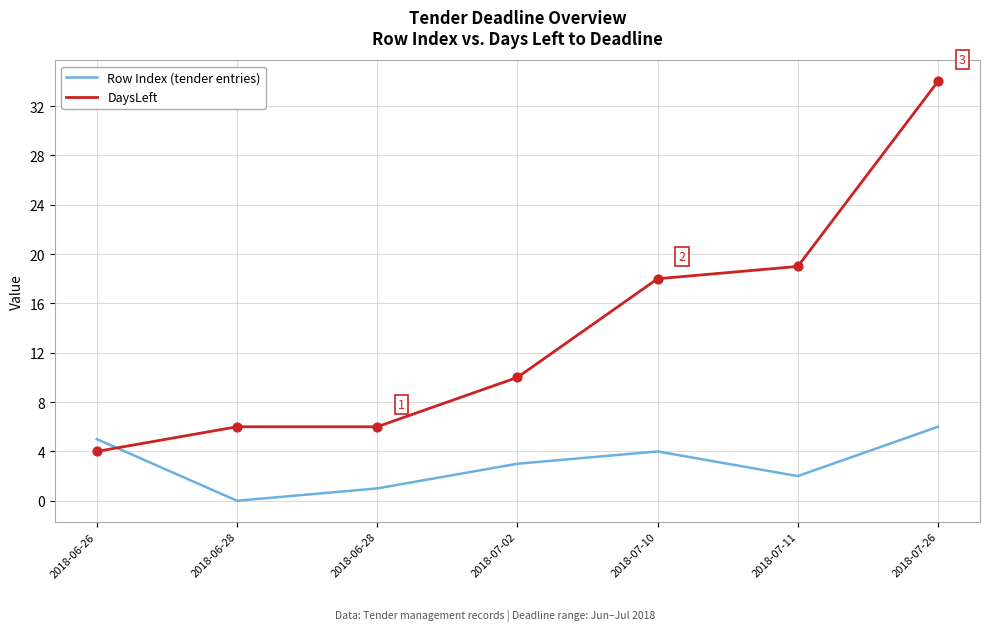

At which category is the sum across all series the highest?

2018-07-26